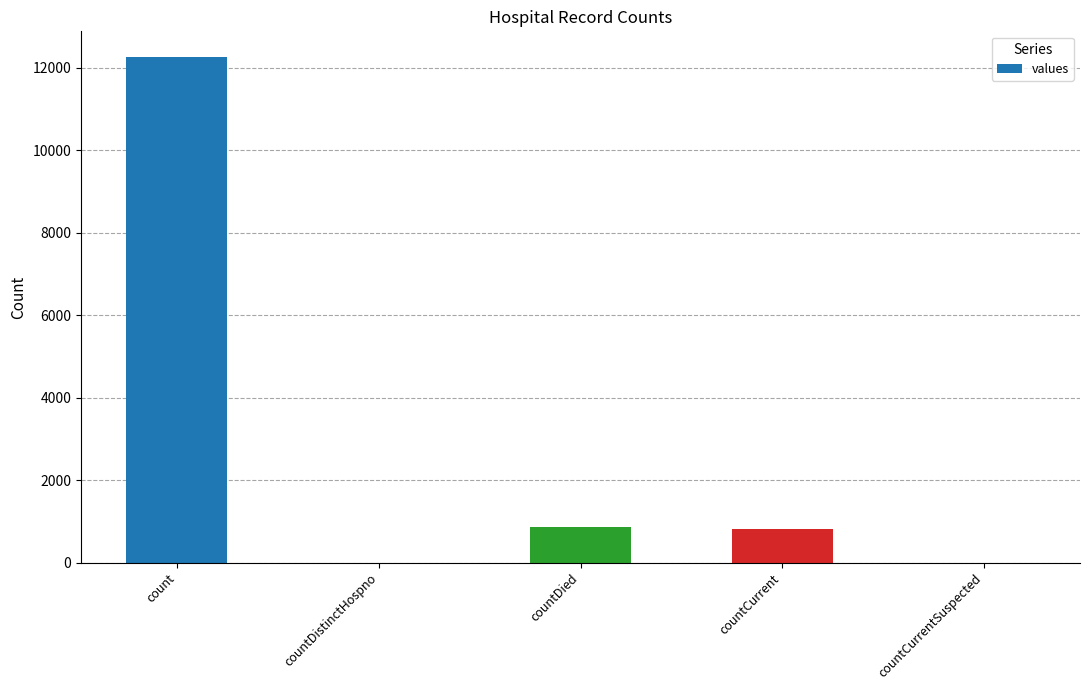

The value at count is 8496. True or false?

False